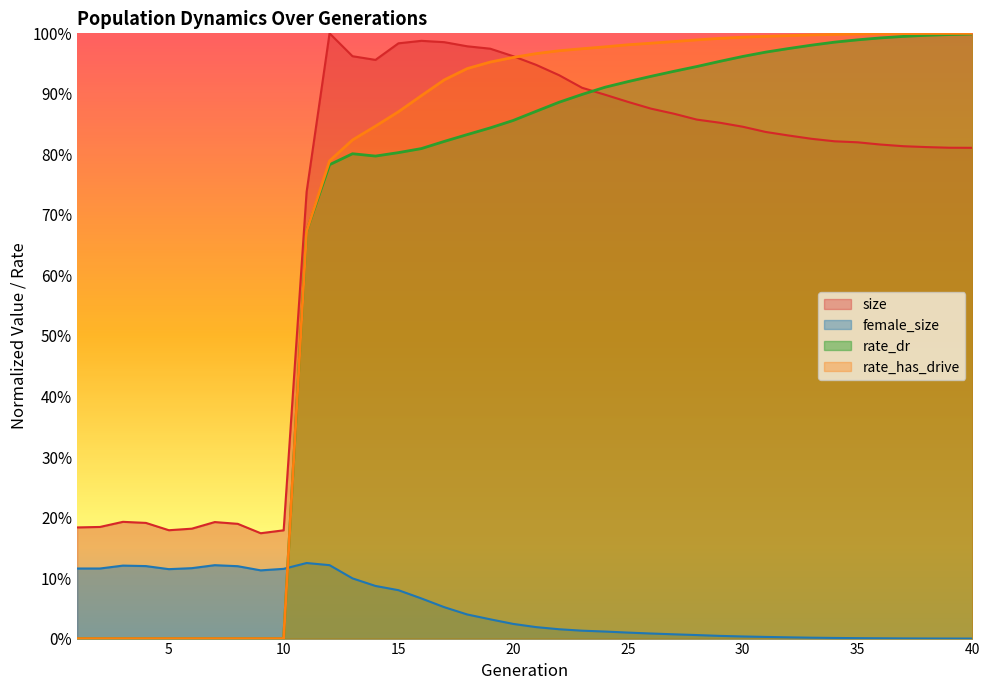

Reading left to right, transcribe all the data shown in this chart.

size: 0.2	0.2	0.2	0.2	0.2	0.2	0.2	0.2	0.2	0.2	0.7	1.0	1.0	1.0	1.0	1.0	1.0	1.0	1.0	1.0	0.9	0.9	0.9	0.9	0.9	0.9	0.9	0.9	0.9	0.8	0.8	0.8	0.8	0.8	0.8	0.8	0.8	0.8	0.8	0.8
female_size: 0.1	0.1	0.1	0.1	0.1	0.1	0.1	0.1	0.1	0.1	0.1	0.1	0.1	0.1	0.1	0.1	0.1	0.0	0.0	0.0	0.0	0.0	0.0	0.0	0.0	0.0	0.0	0.0	0.0	0.0	0.0	0.0	0.0	0.0	0.0	0.0	0.0	0.0	0.0	0.0
rate_dr: 0.0	0.0	0.0	0.0	0.0	0.0	0.0	0.0	0.0	0.0	0.7	0.8	0.8	0.8	0.8	0.8	0.8	0.8	0.8	0.9	0.9	0.9	0.9	0.9	0.9	0.9	0.9	0.9	1.0	1.0	1.0	1.0	1.0	1.0	1.0	1.0	1.0	1.0	1.0	1.0
rate_has_drive: 0.0	0.0	0.0	0.0	0.0	0.0	0.0	0.0	0.0	0.0	0.7	0.8	0.8	0.8	0.9	0.9	0.9	0.9	1.0	1.0	1.0	1.0	1.0	1.0	1.0	1.0	1.0	1.0	1.0	1.0	1.0	1.0	1.0	1.0	1.0	1.0	1.0	1.0	1.0	1.0